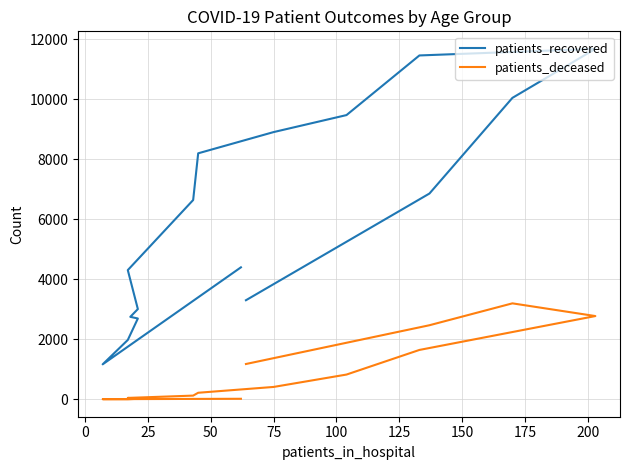

What is the difference between the patients_recovered values at 125 and 150?

2337